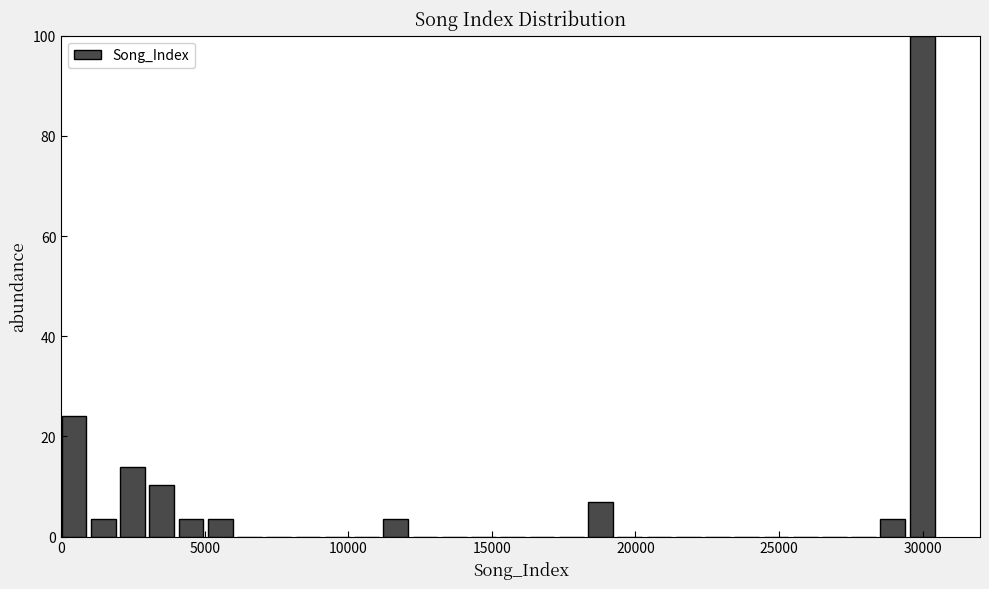

Around what value on the x-axis is the tallest bar? Give the approximate position of its centre, as read against the axis.

30000